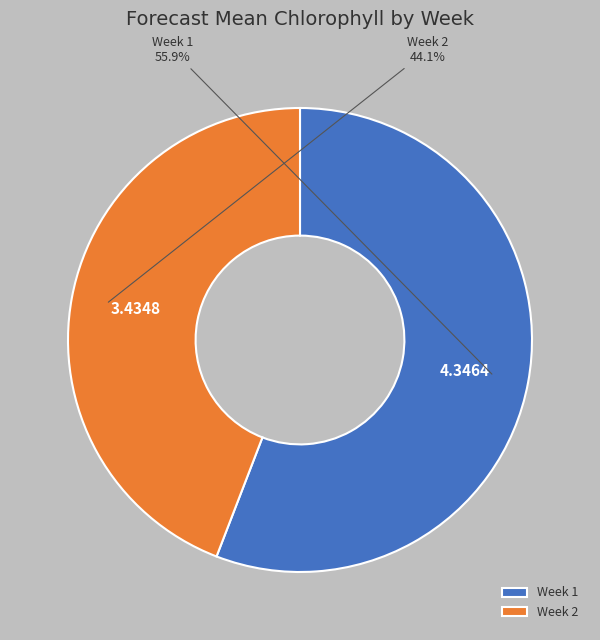

What portion of the pie excludes Week 1?

44.1%